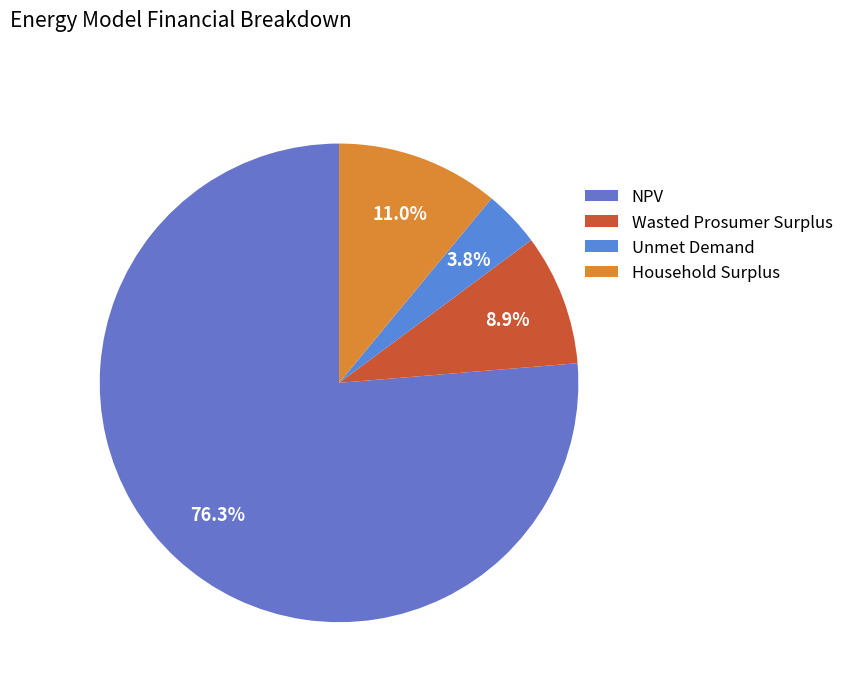

Which category has the biggest portion of the pie?

NPV